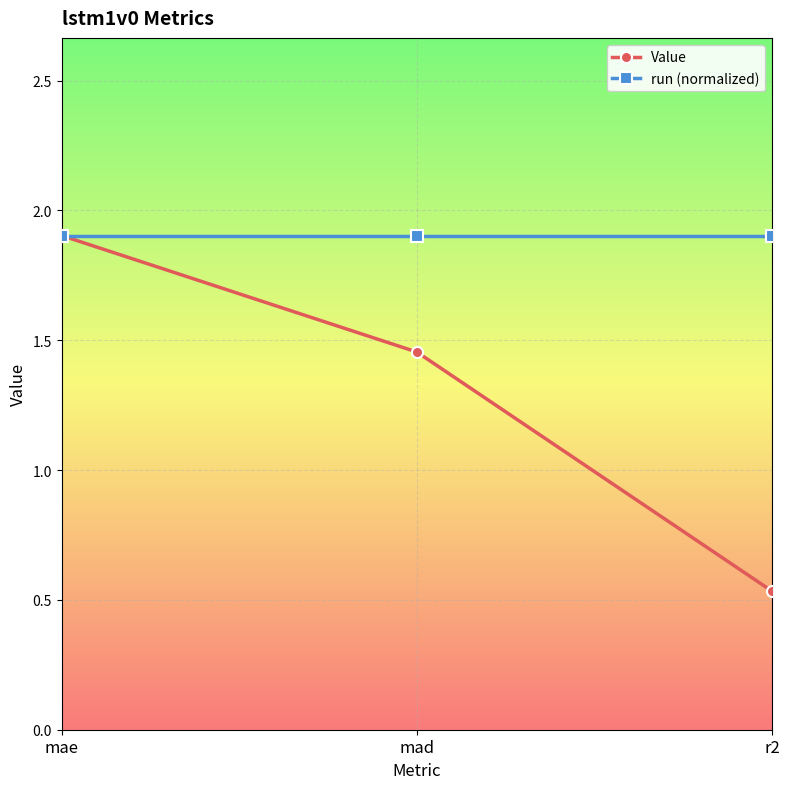

Read the run (normalized) value at mad.

1.9